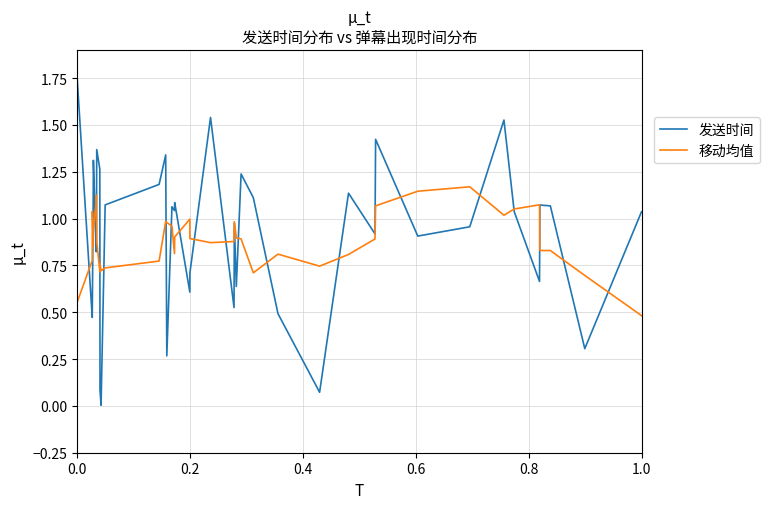

List the series in order of their peak value, highest first.

发送时间, 移动均值